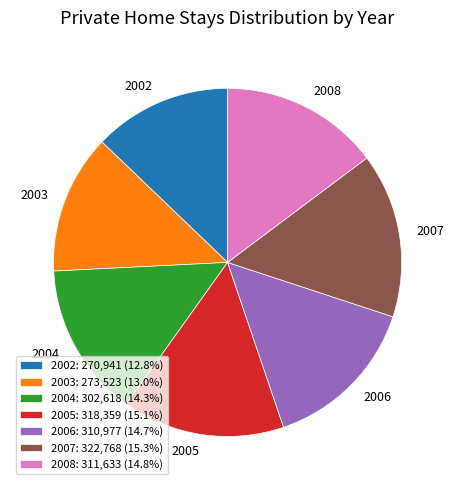

Does 2005 account for over 50% of the chart?

No